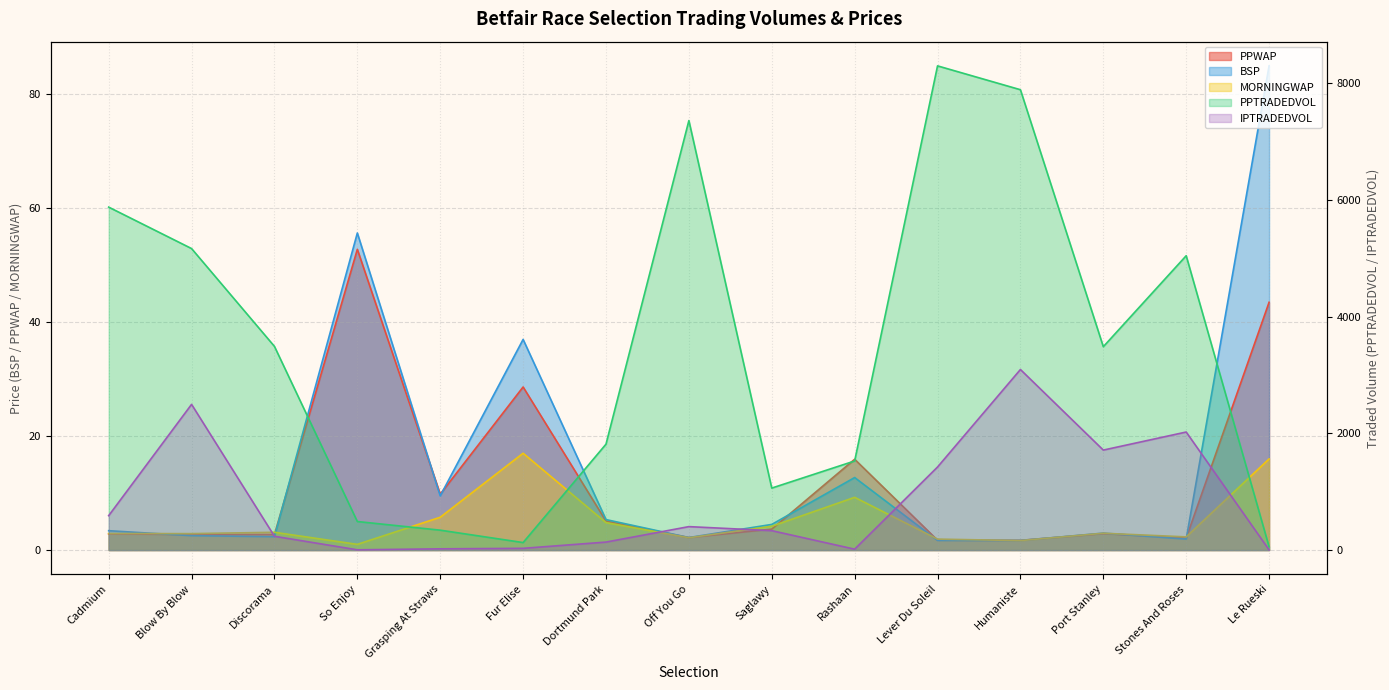

List the series in order of their peak value, highest first.

PPTRADEDVOL, IPTRADEDVOL, BSP, PPWAP, MORNINGWAP